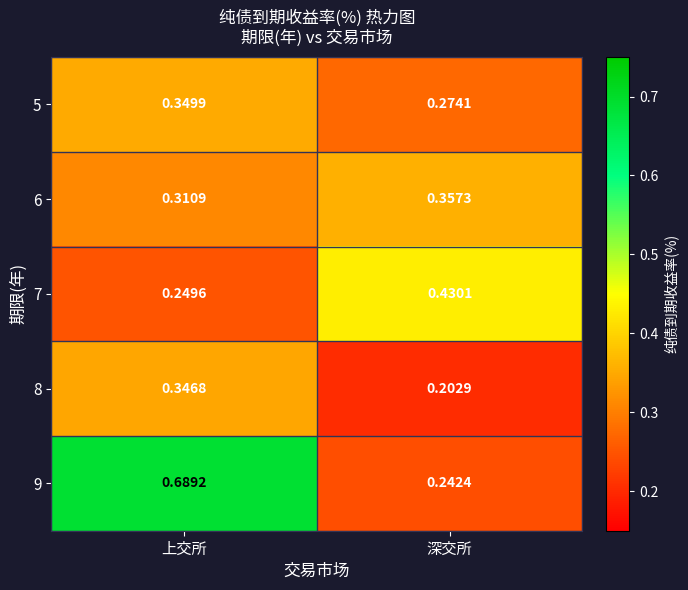

At which category is the sum across all series the highest?

上交所